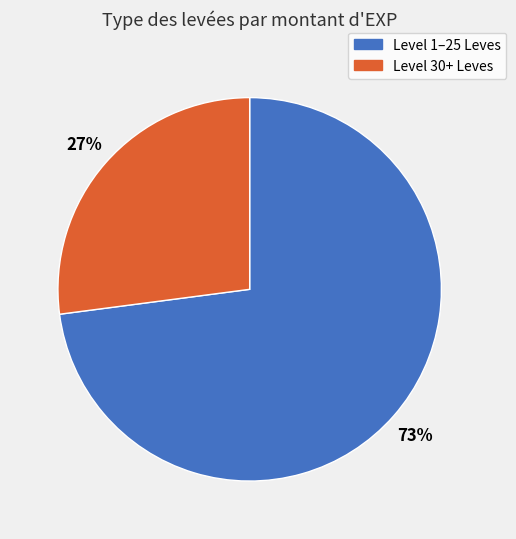

To the nearest percent, what is the difference between the largest and smallest slice percentages?

46%